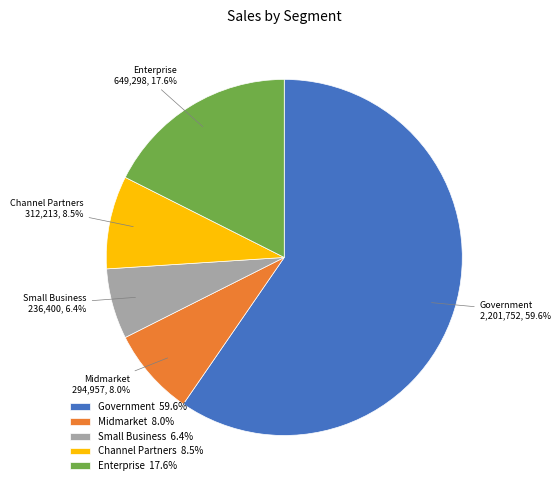

How many slices are in this pie chart?

5